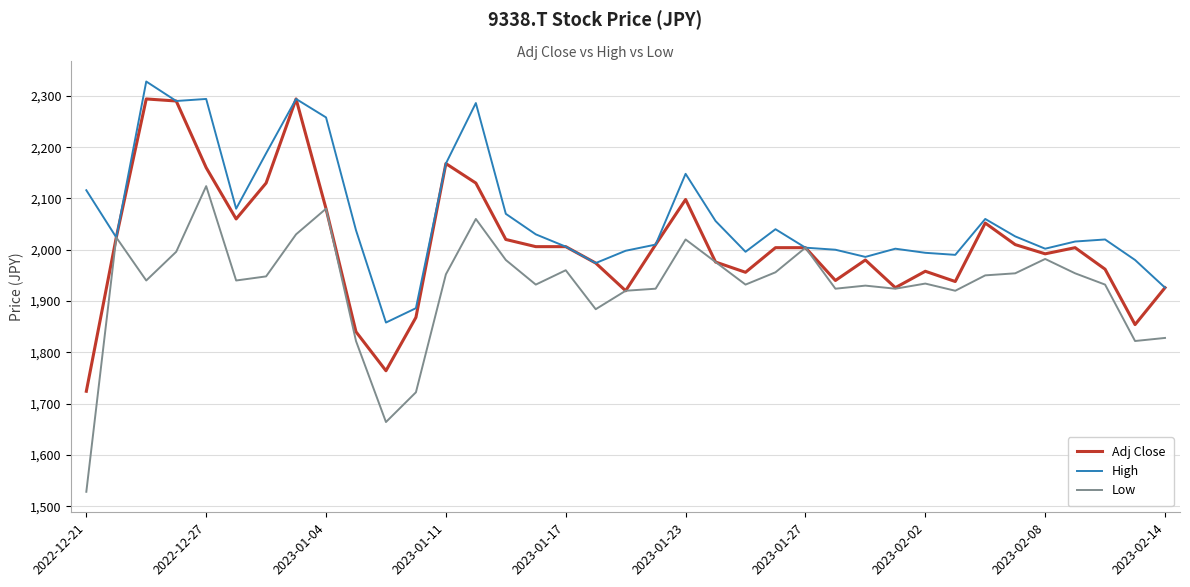

What is the maximum value for High?

2328